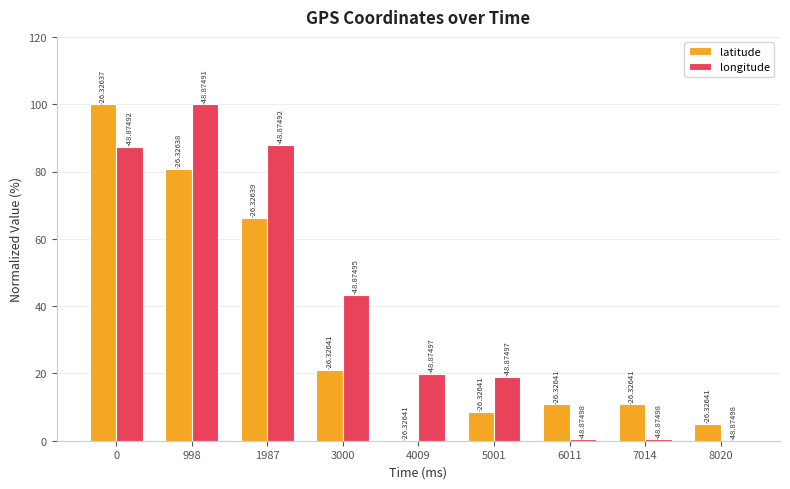

What are all the series names shown in the legend?

latitude, longitude